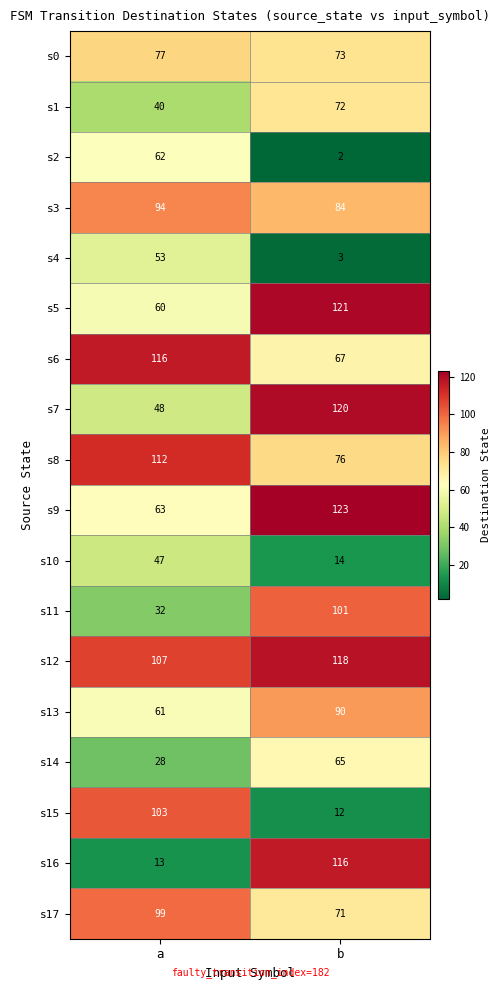

What is the spread (max minus min) of values at b?

121